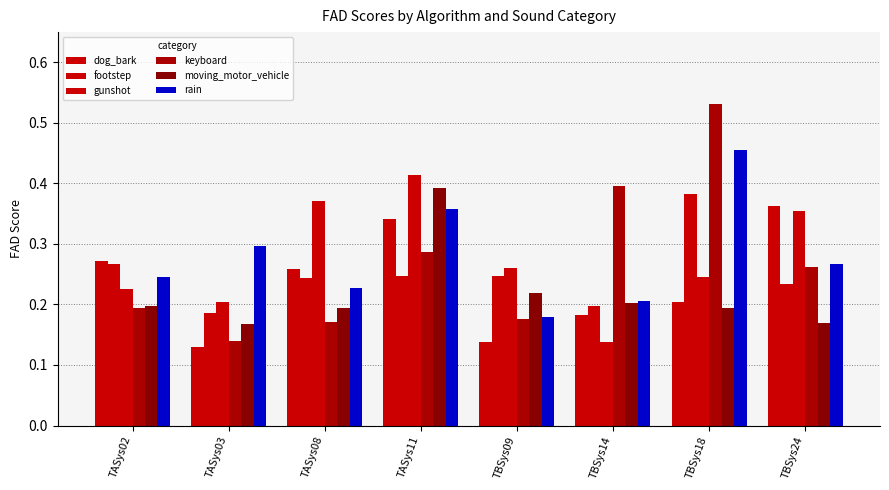

Count the number of categories in the chart.

8